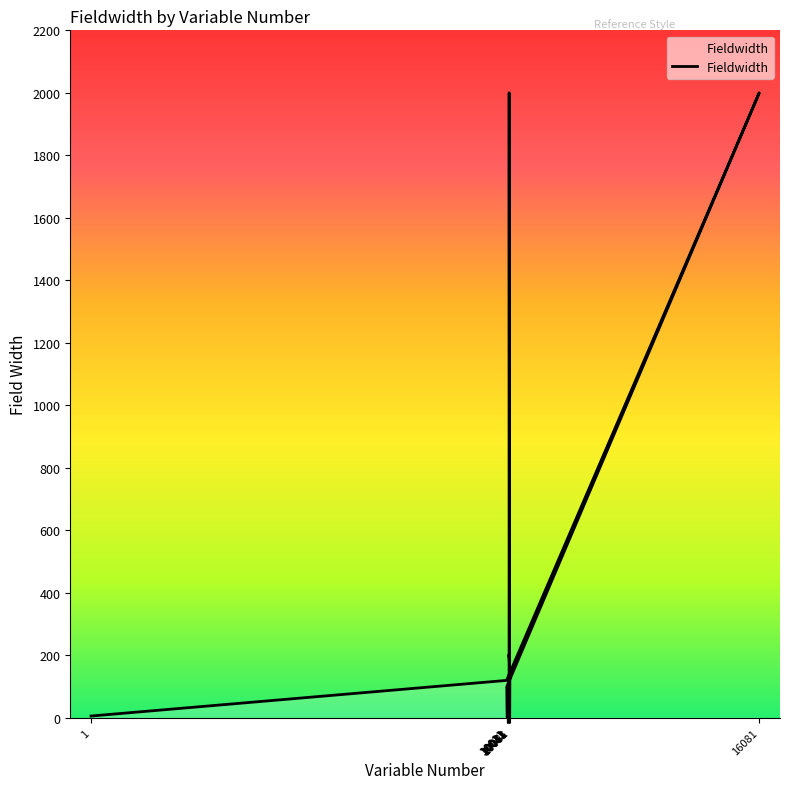

Reading left to right, list all the values displayed in this chart.

6	120	2000	100	30	2	10	2	2	50	50	15	9	2000	8	1	150	200	200	200